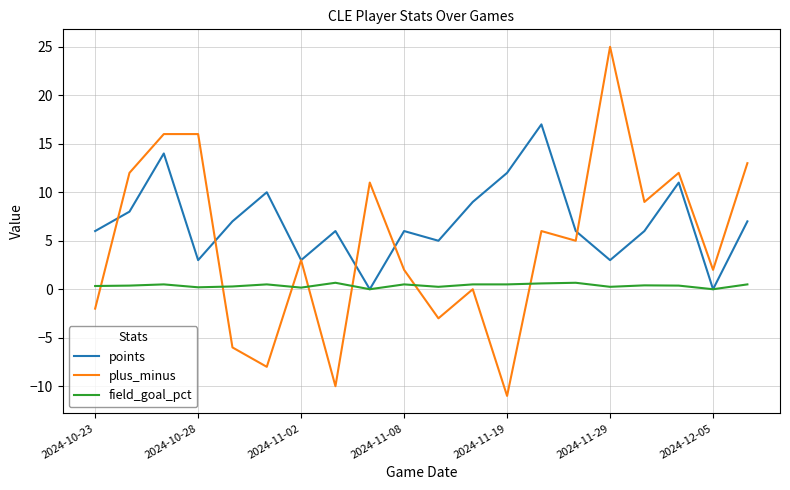

True or false: field_goal_pct and plus_minus cross at least once.

True